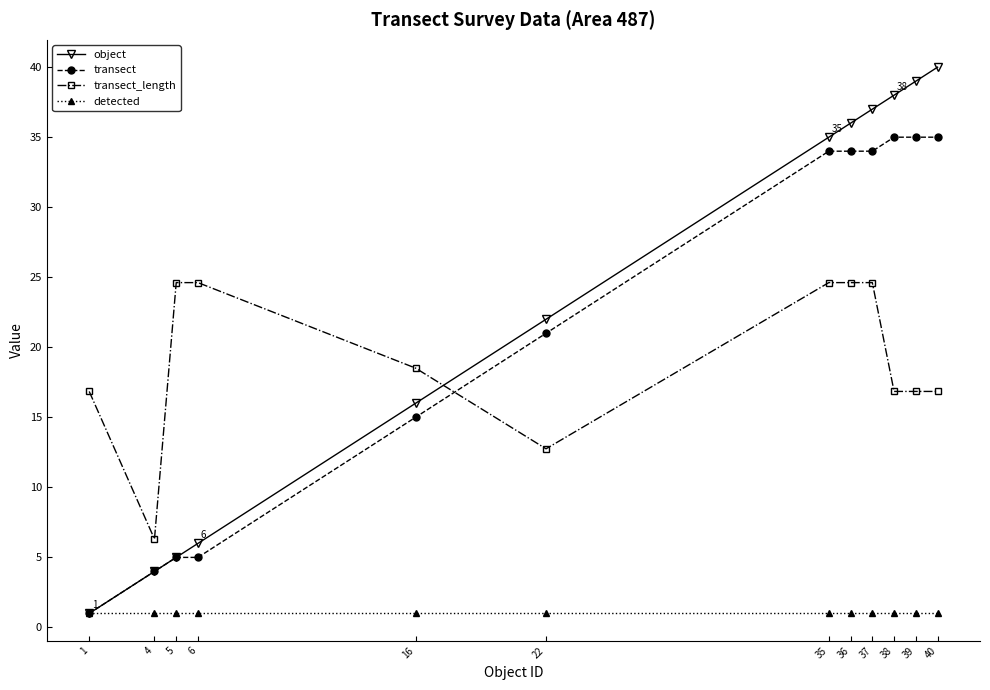

What is the spread (max minus min) of values at 37?

36.0